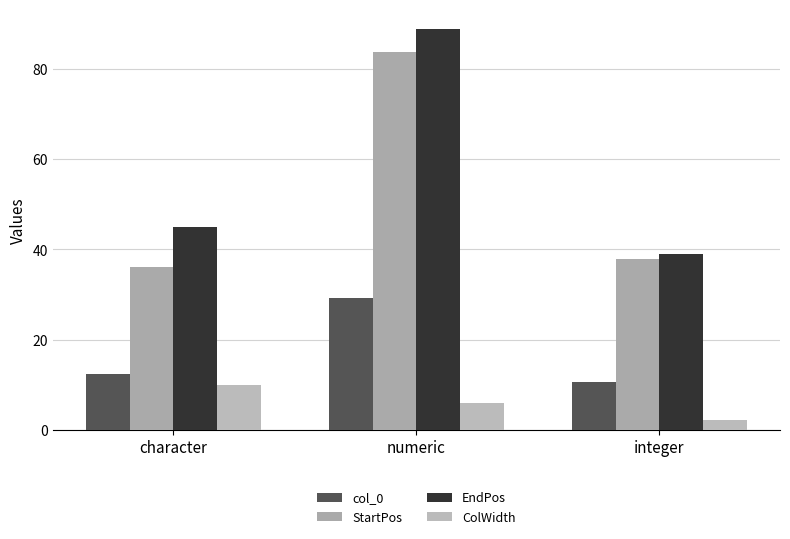

Is it true that EndPos equals 38.9 at integer?

True